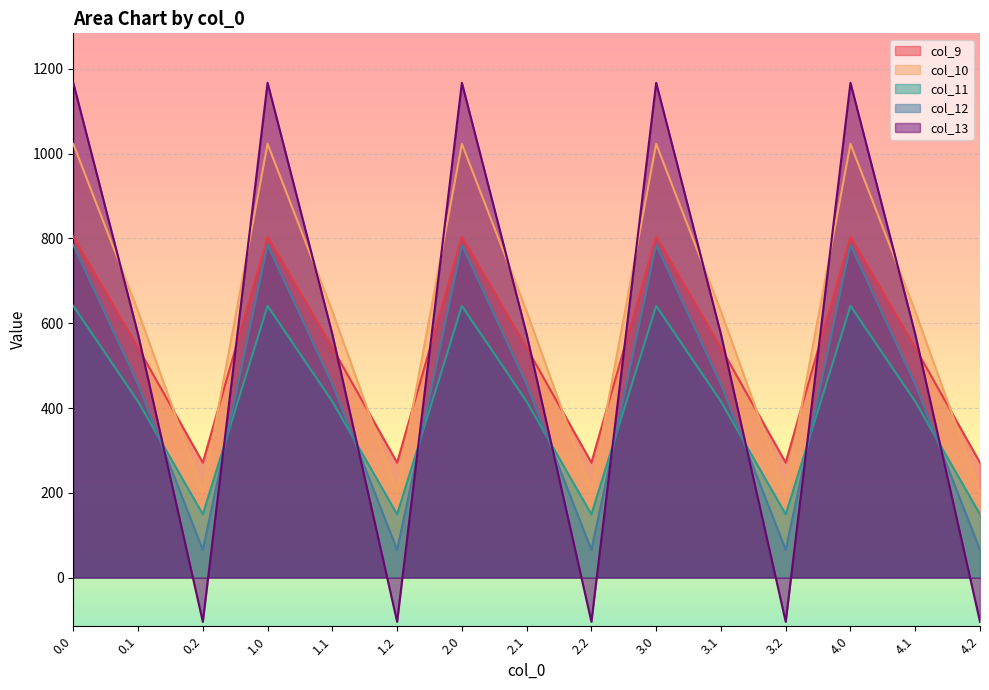

Which series has the largest total across all categories?

col_10